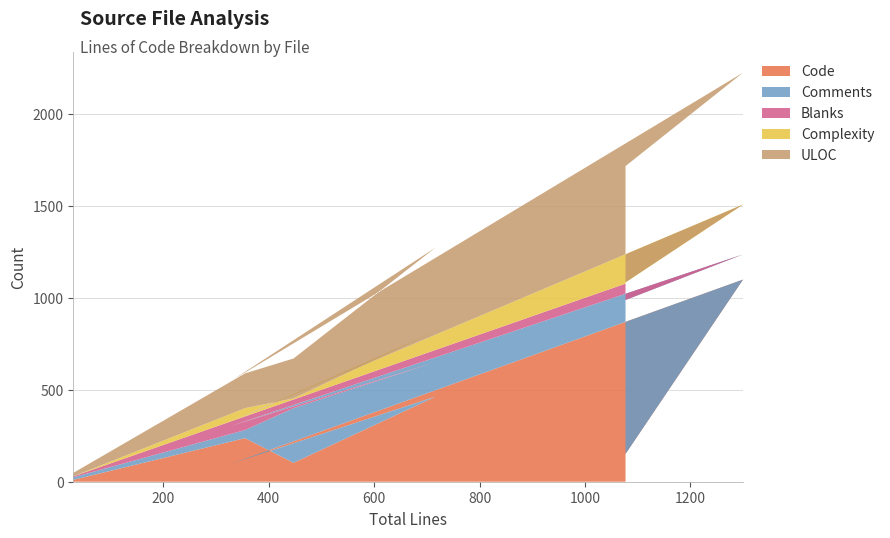

Reading left to right, transcribe all the data shown in this chart.

Code: random_seed.h=10	random_seed.c=237	linkhash.h=103	linkhash.c=462	json_tokener.h=97	json_tokener.c=1099	json_object.h=151
Comments: random_seed.h=14	random_seed.c=44	linkhash.h=297	linkhash.c=188	json_tokener.h=206	json_tokener.c=137	json_object.h=837
Blanks: random_seed.h=5	random_seed.c=74	linkhash.h=47	linkhash.c=66	json_tokener.h=25	json_tokener.c=64	json_object.h=89
Complexity: random_seed.h=0	random_seed.c=45	linkhash.h=6	linkhash.c=102	json_tokener.h=0	json_tokener.c=207	json_object.h=7
ULOC: random_seed.h=19	random_seed.c=189	linkhash.h=217	linkhash.c=454	json_tokener.h=219	json_tokener.c=717	json_object.h=632